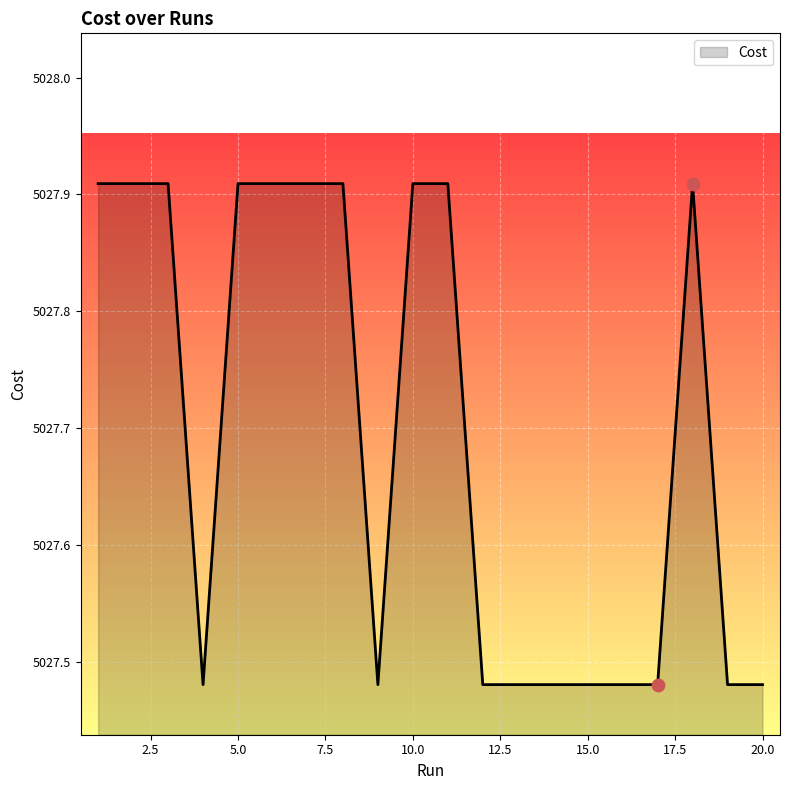

What is the difference between the maximum and minimum values?

0.4